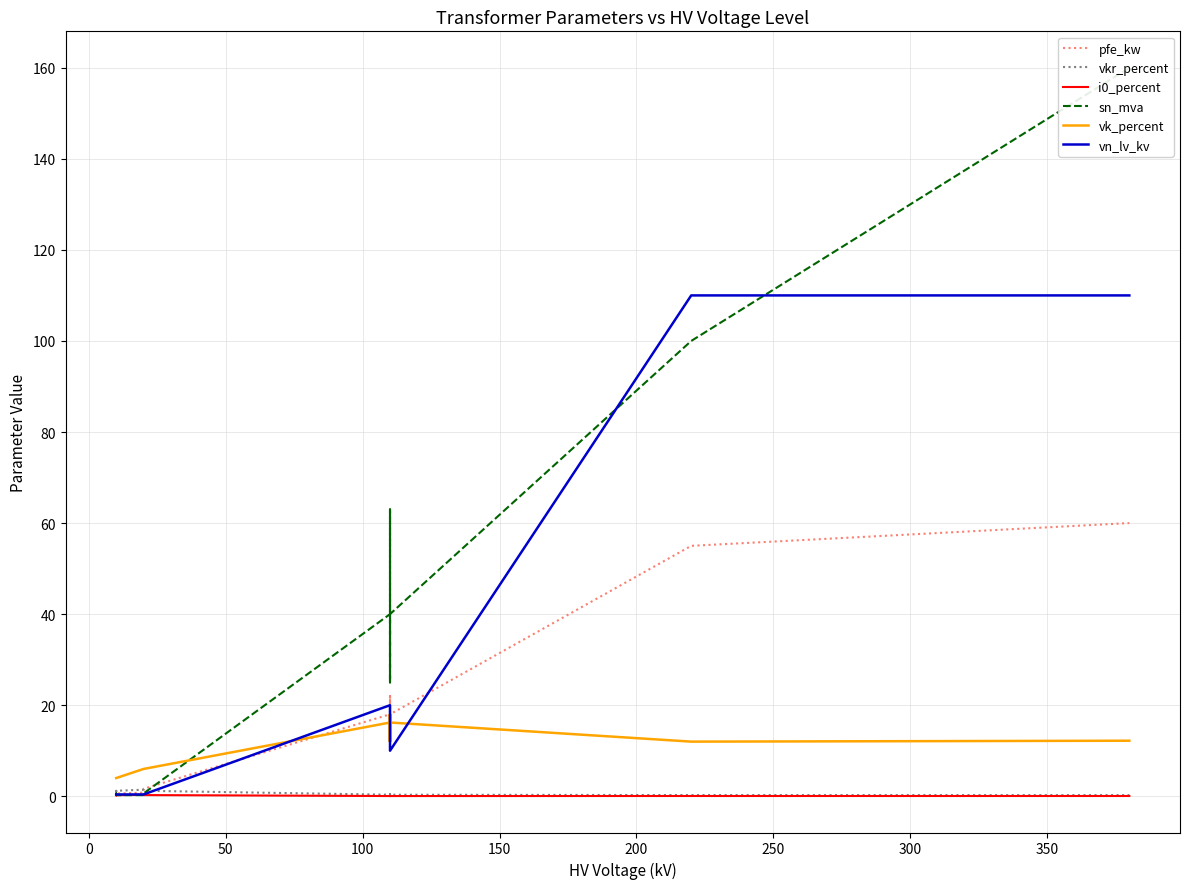

At how many categories does at least one series exceed 150?

1